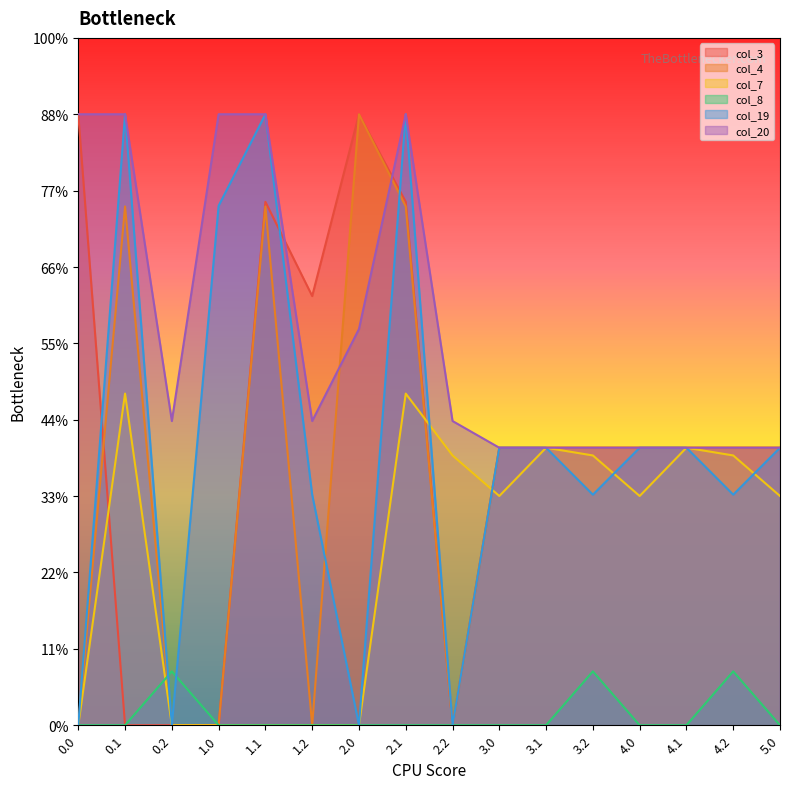

List the labels in order of col_3 value, largest first.

0.0, 2.0, 1.1, 2.1, 1.2, 3.0, 3.1, 3.2, 4.0, 4.1, 4.2, 5.0, 0.1, 0.2, 1.0, 2.2